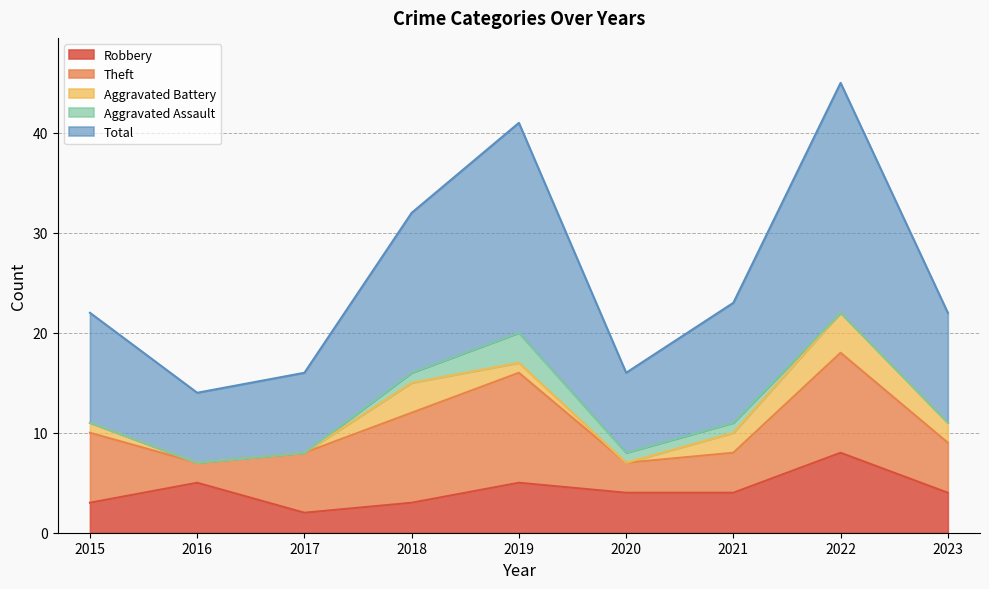

True or false: Total and Aggravated Assault cross at least once.

False